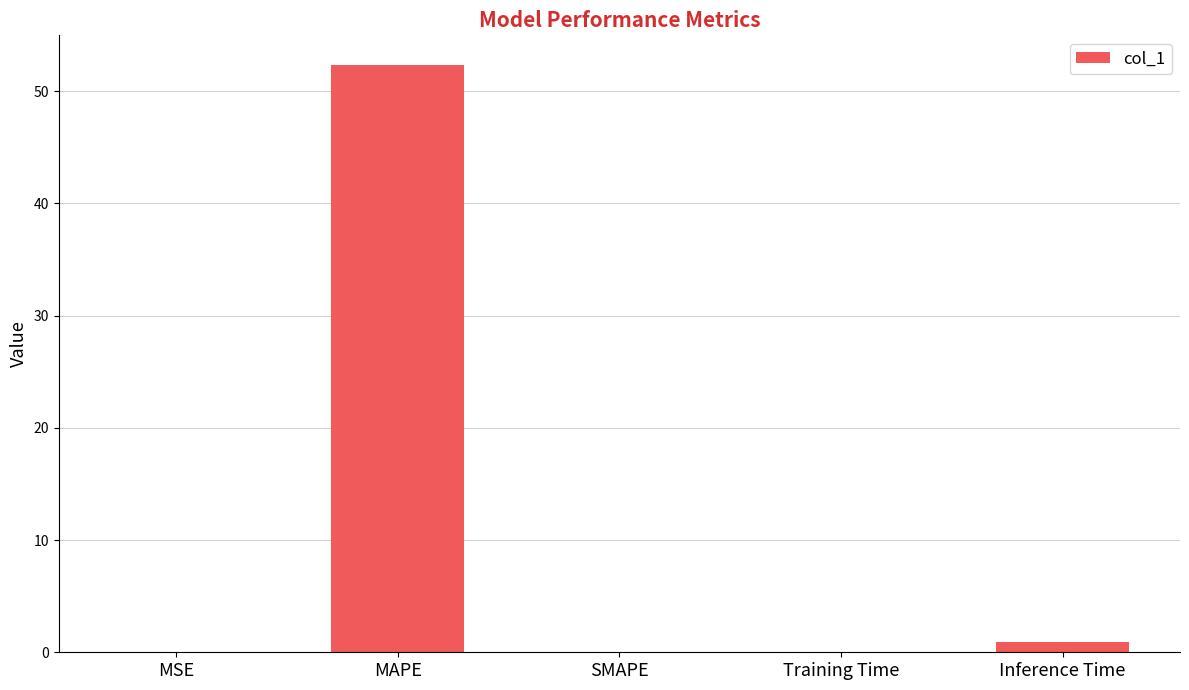

True or false: the data shows 52.4 at MAPE.

True